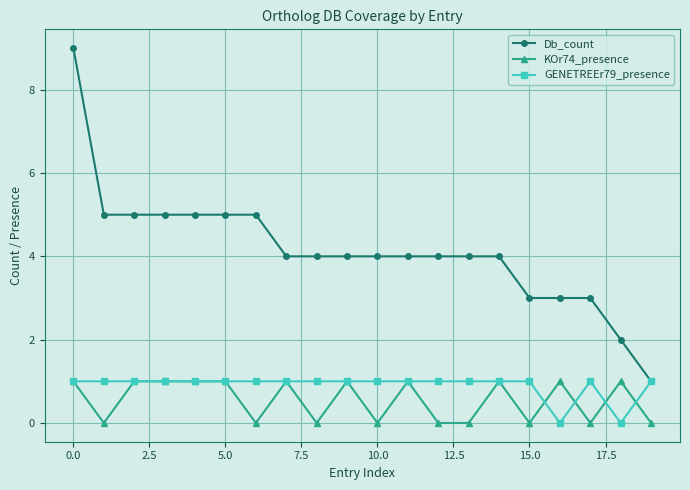

Which series has the largest total across all categories?

Db_count